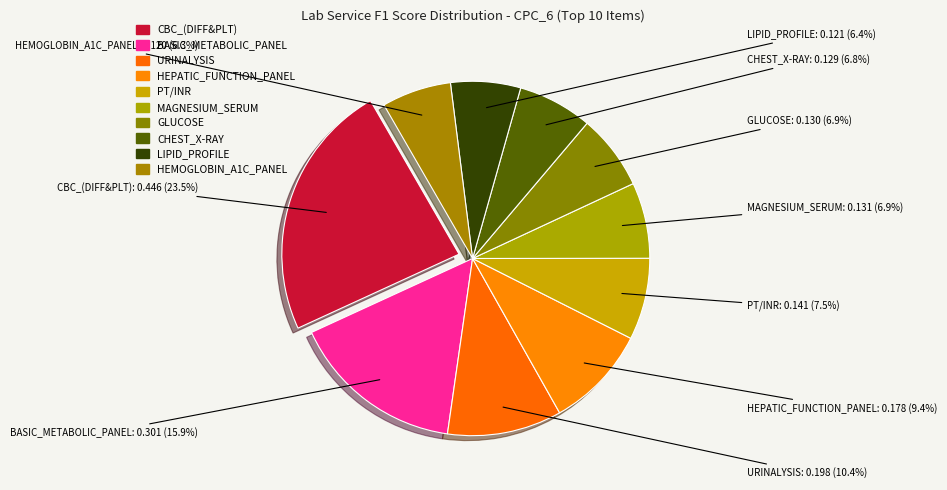

To the nearest percent, what is the difference between the largest and smallest slice percentages?

17%